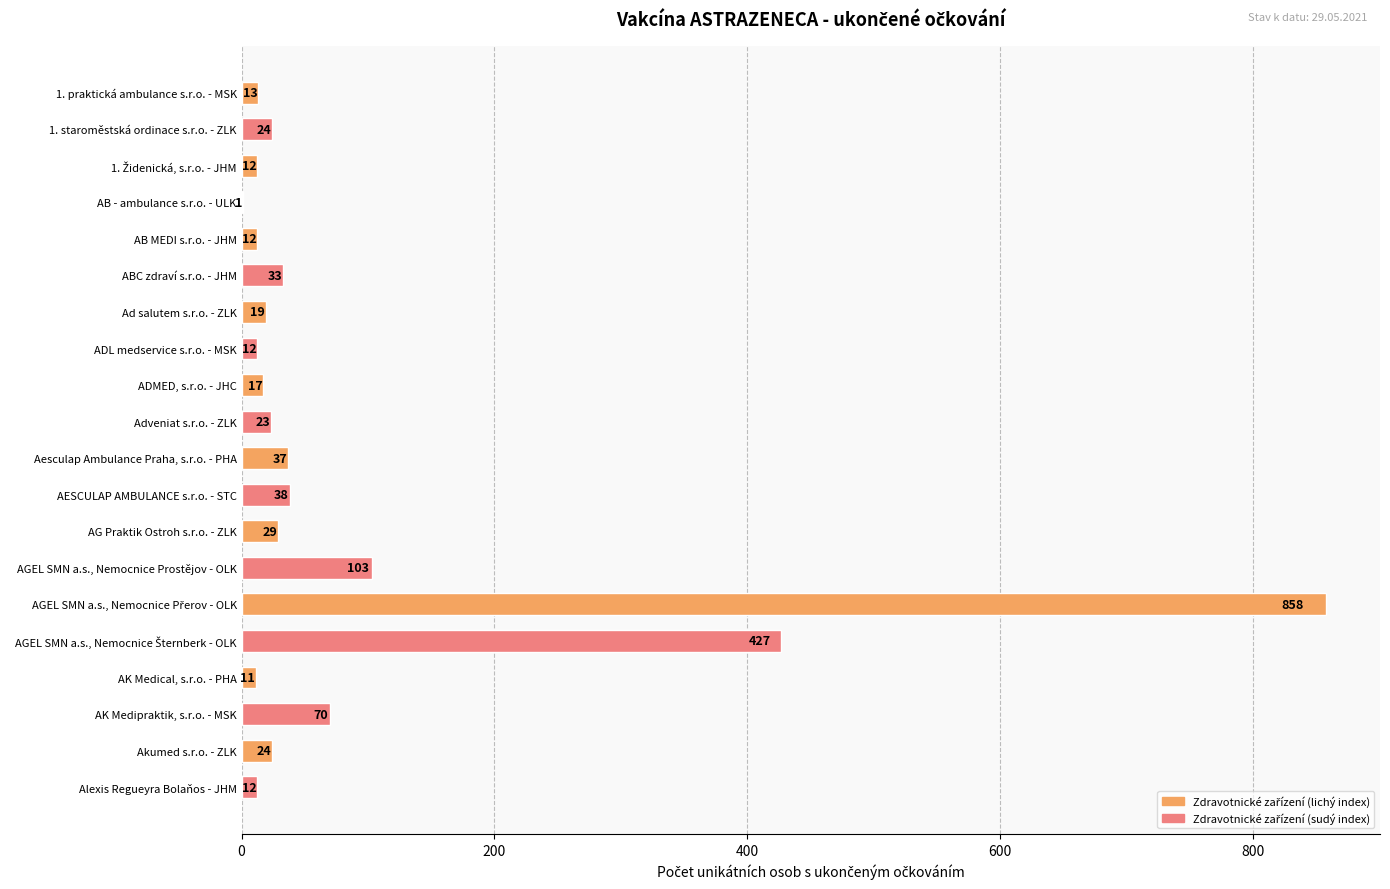

What is the sum of all values?

1775